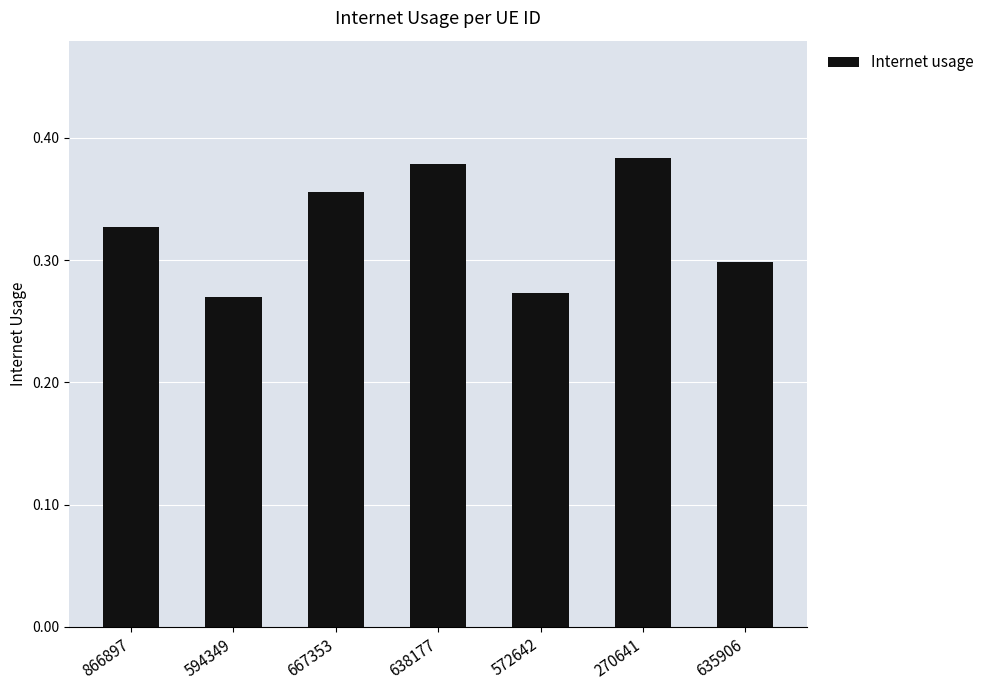

How many values are between 0 and 1?

7